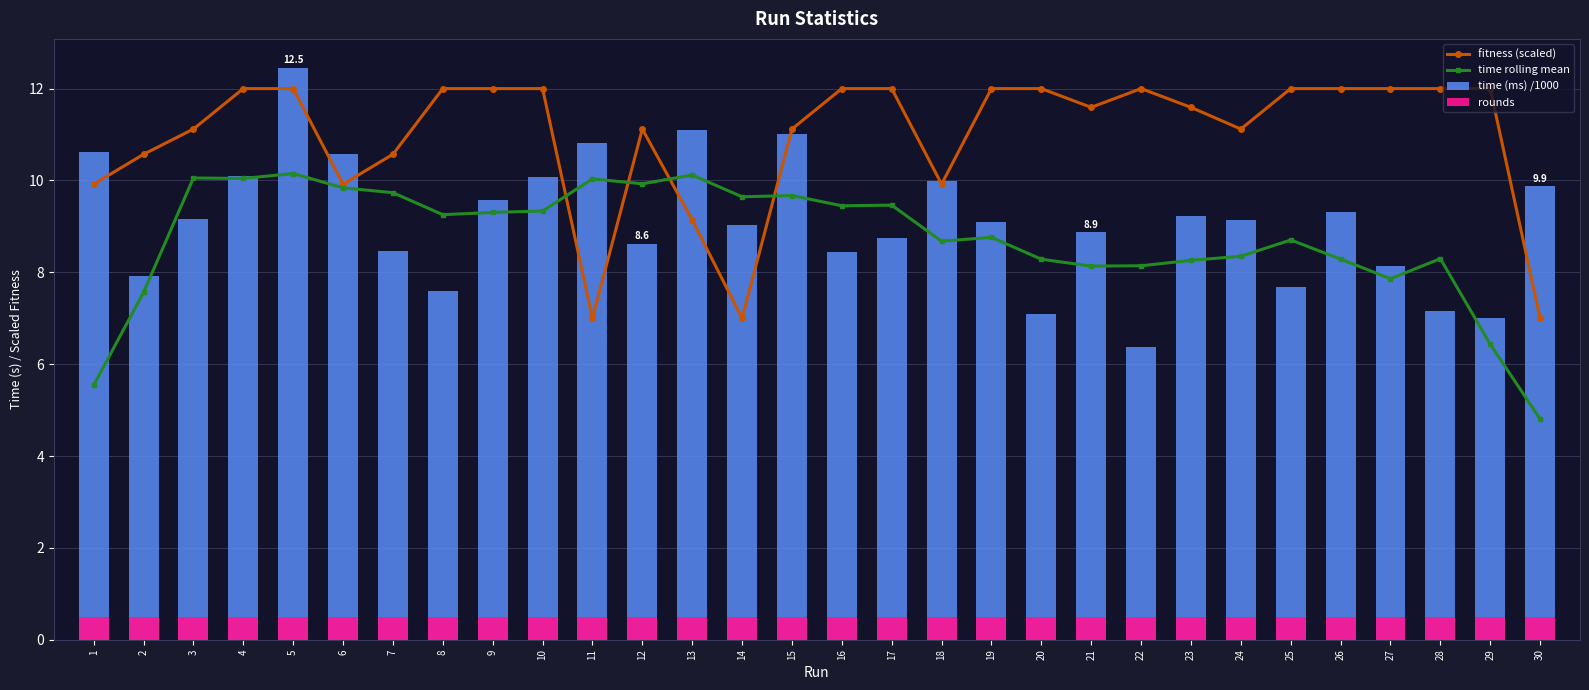

What is the difference between the second highest and minimum values in the time (ms) /1000 series?

4.7